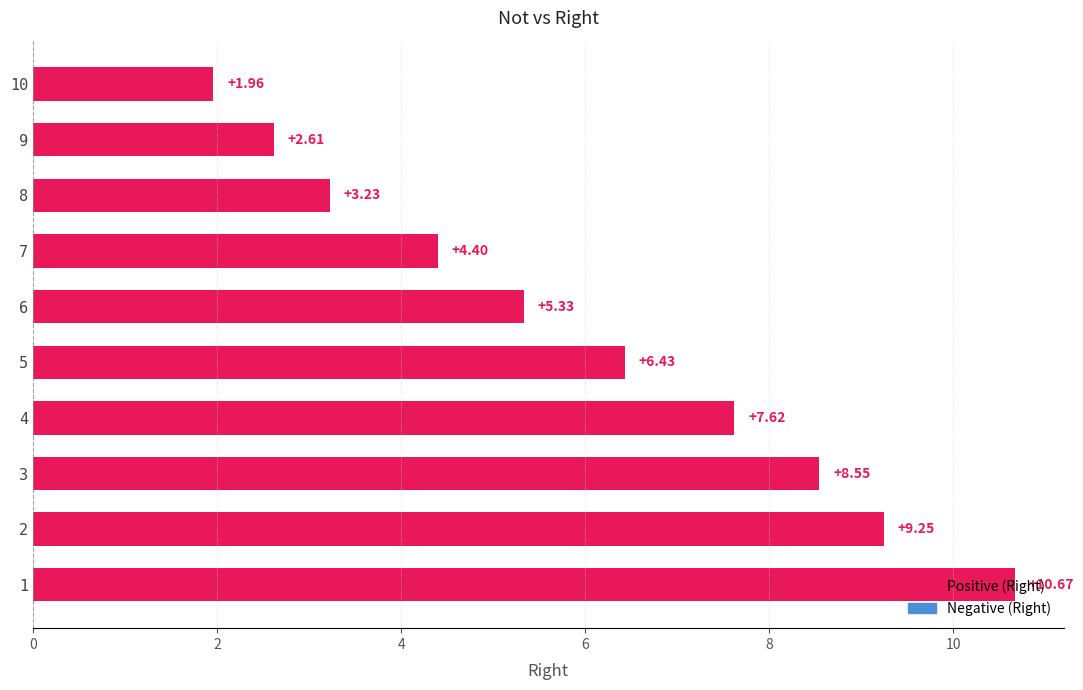

At which label is the value closest to 6?

5